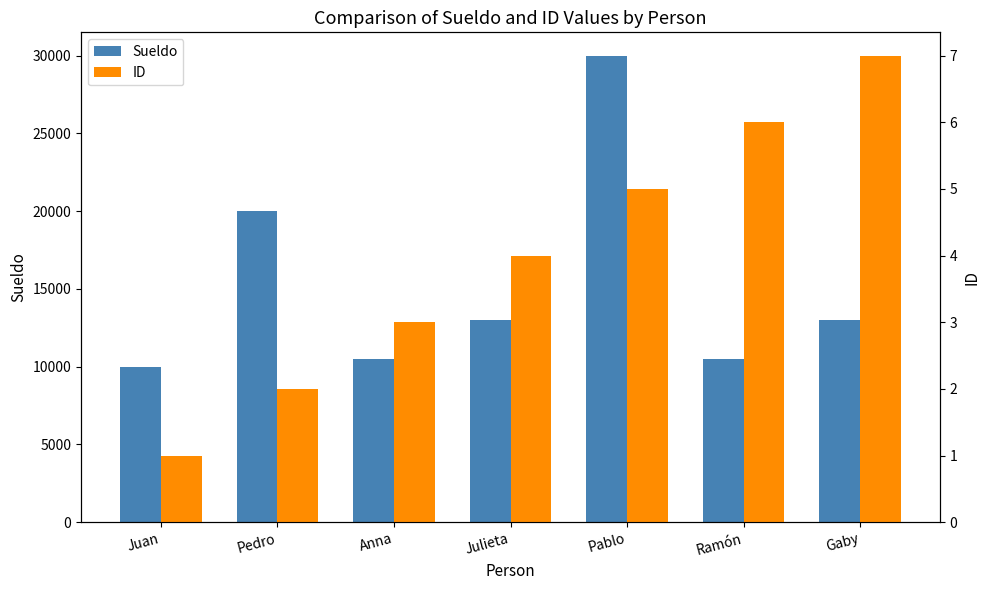

What position from the right is Anna?

5